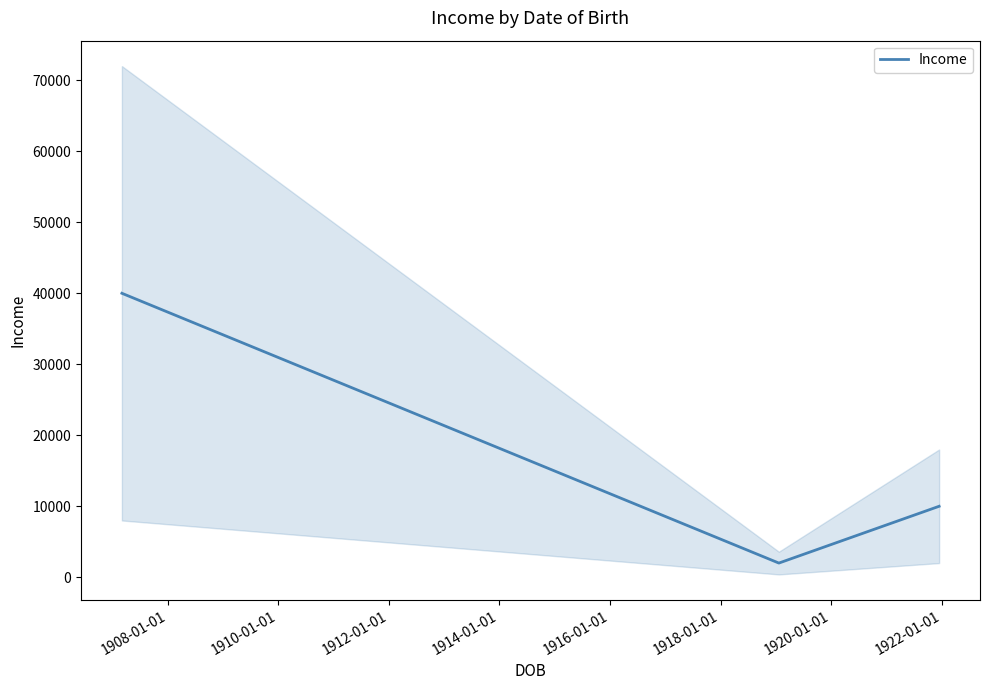

What is the minimum value for Income?

2000